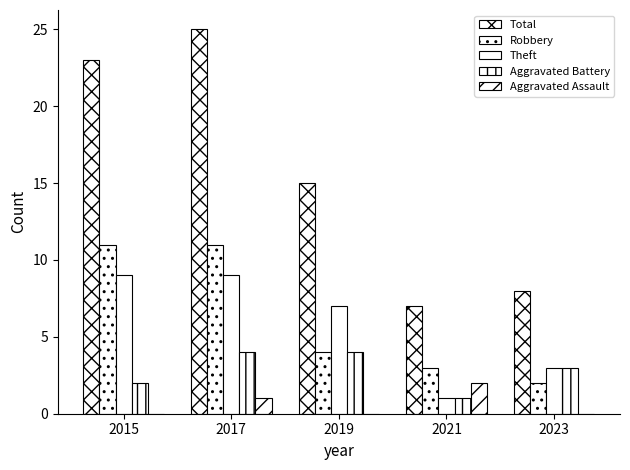

What value does the Total series have at 2019?

15